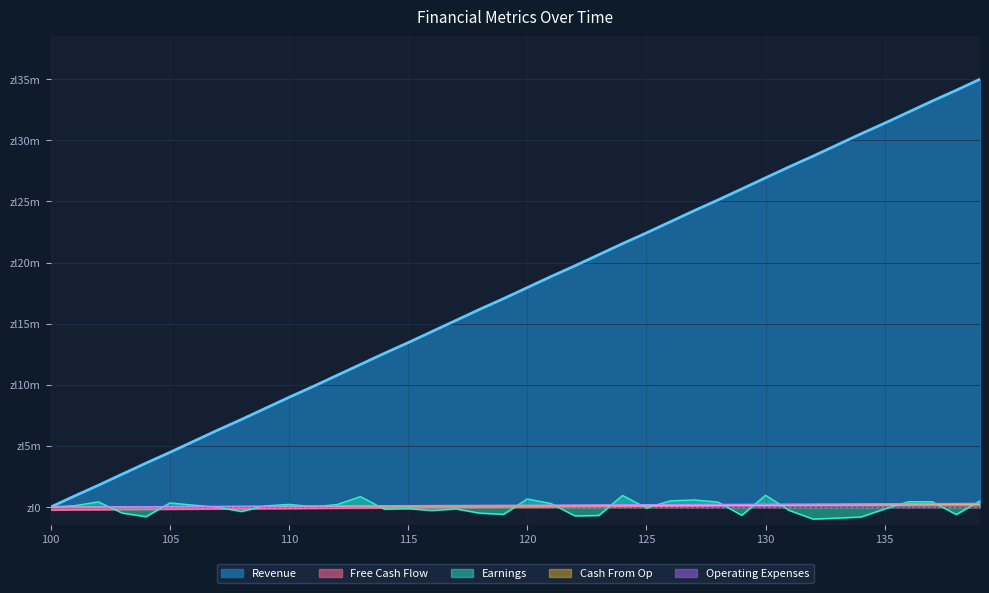

Which series changed the most between 105 and 112?

Revenue